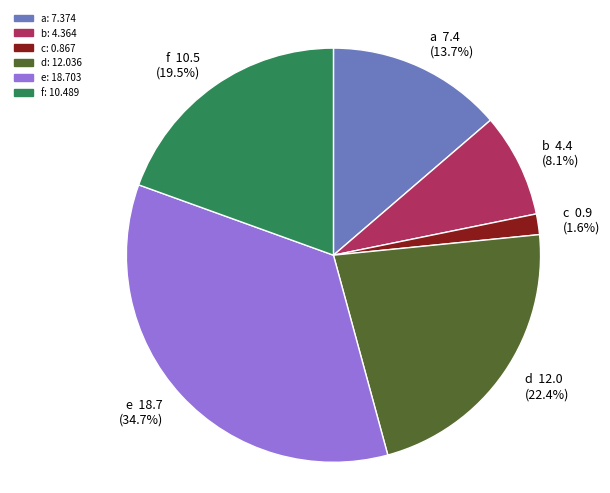

How many slices are in this pie chart?

6